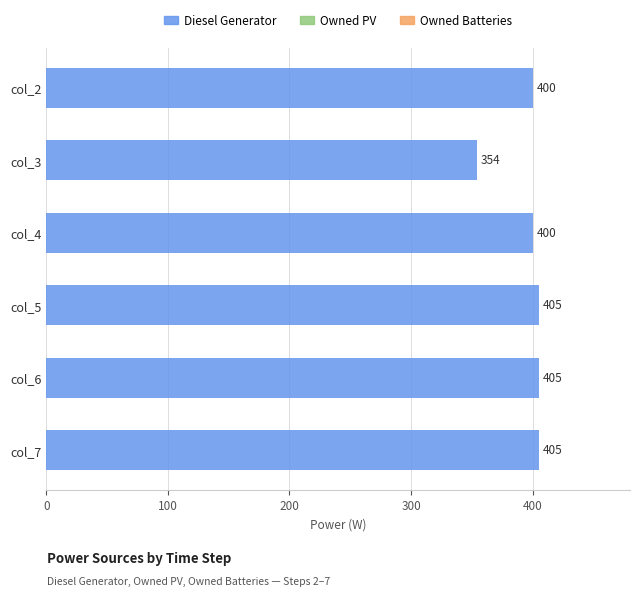

Is it true that the value at col_6 is 663?

False